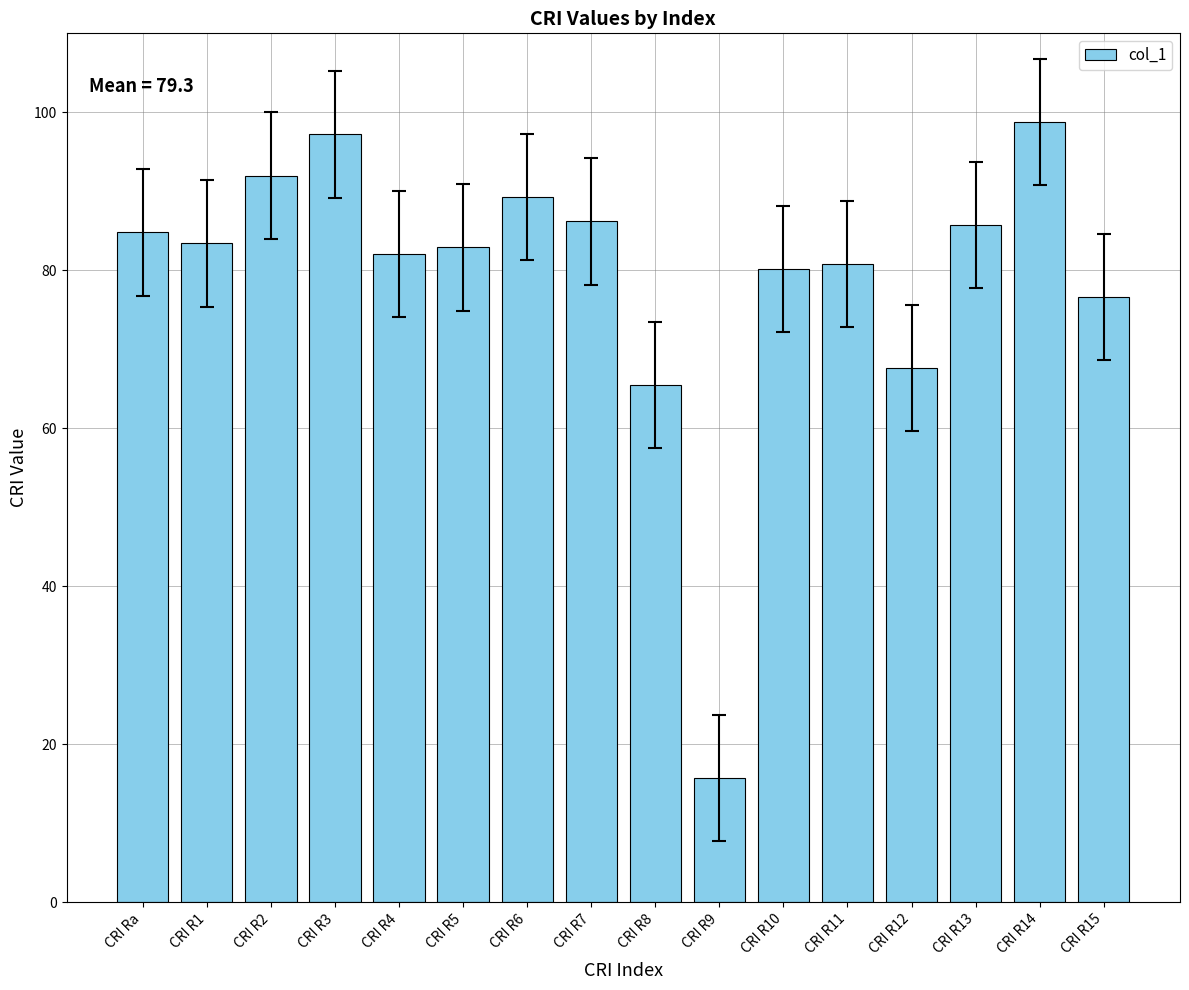

Reading left to right, transcribe all the data shown in this chart.

84.8	83.4	92.0	97.2	82.1	82.9	89.3	86.2	65.5	15.7	80.2	80.8	67.6	85.7	98.8	76.6